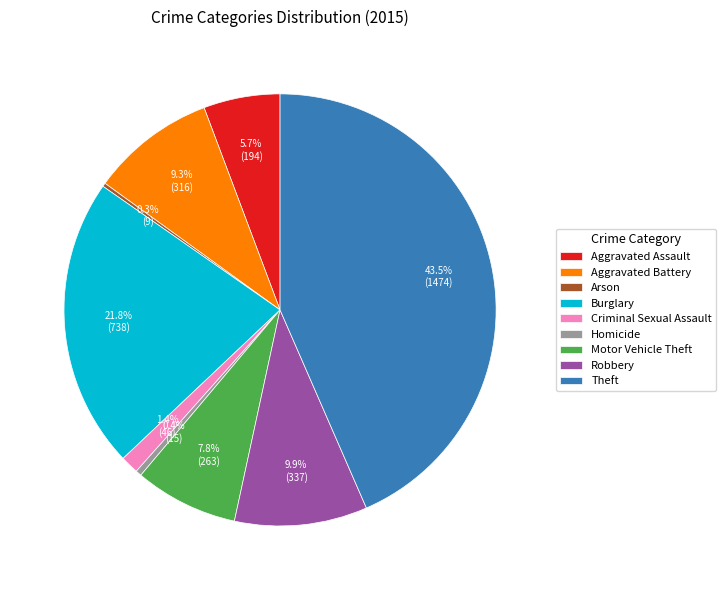

Which category has the biggest portion of the pie?

Theft